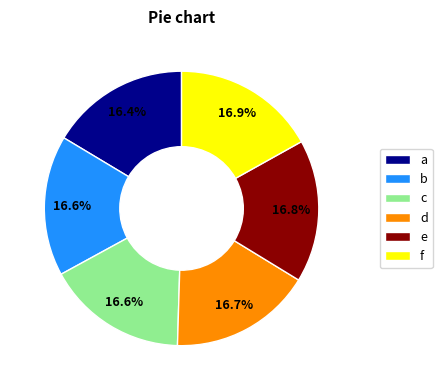

How many slices are in this pie chart?

6